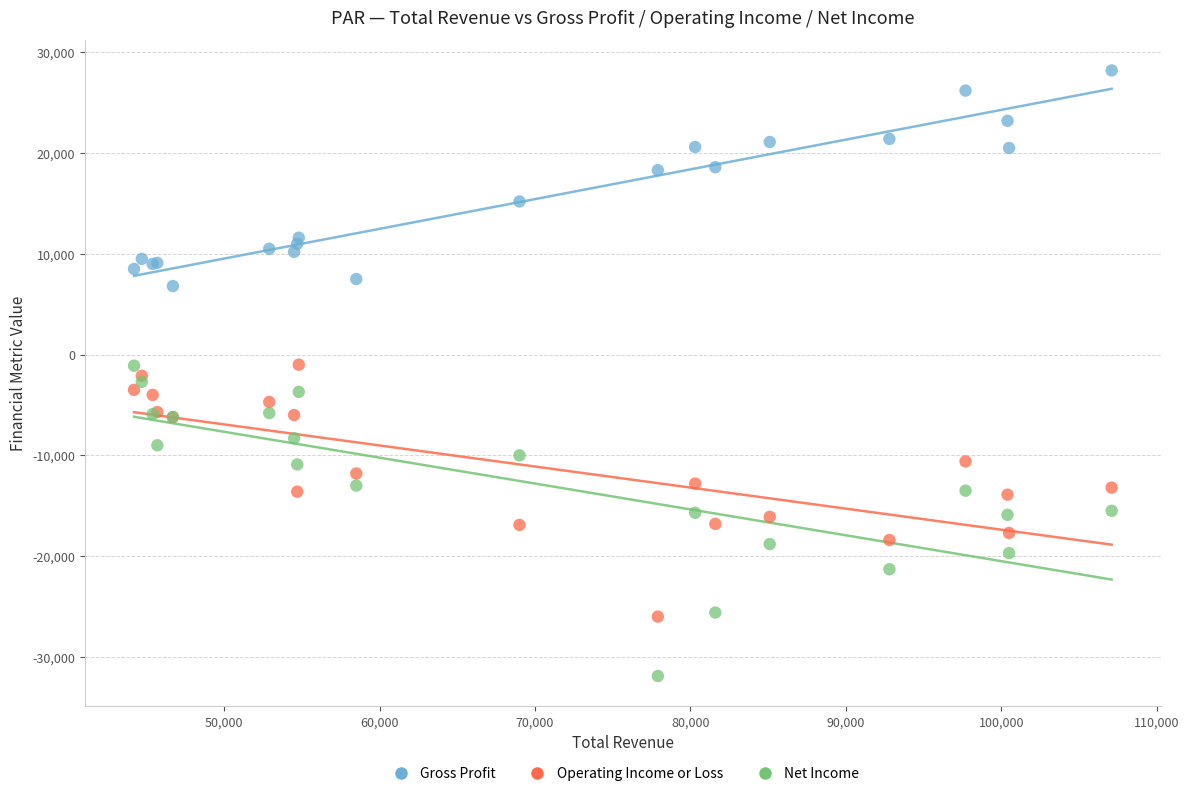

What is the X range (max minus min) for the scatter plot?

62900